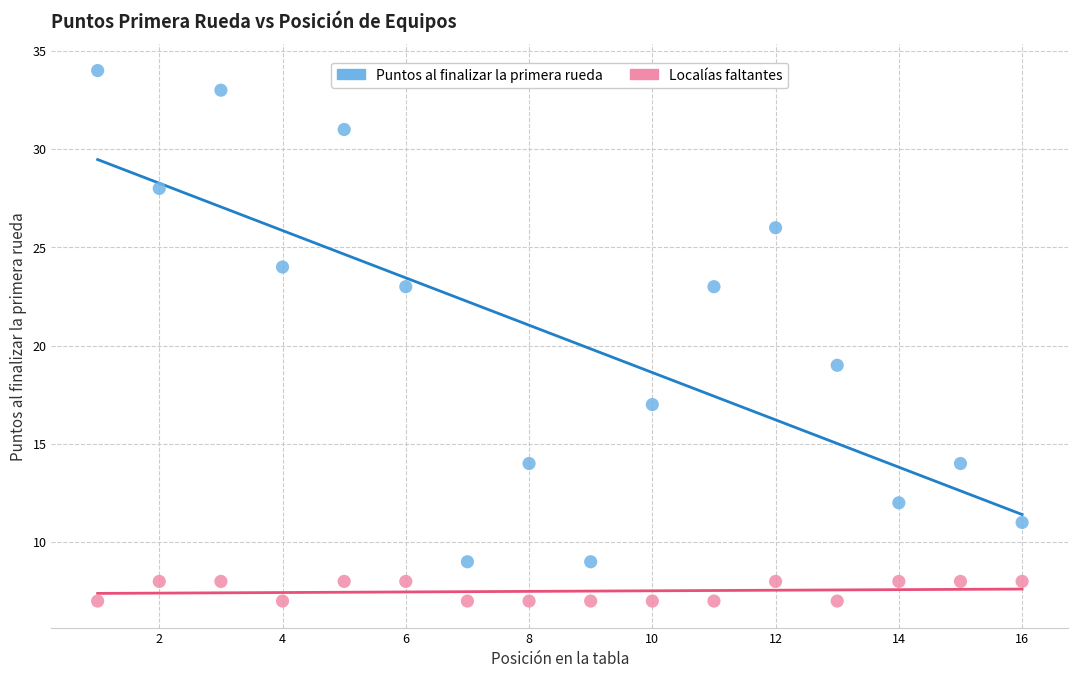

What are all the series names shown in the legend?

Puntos al finalizar la primera rueda, Localías faltantes